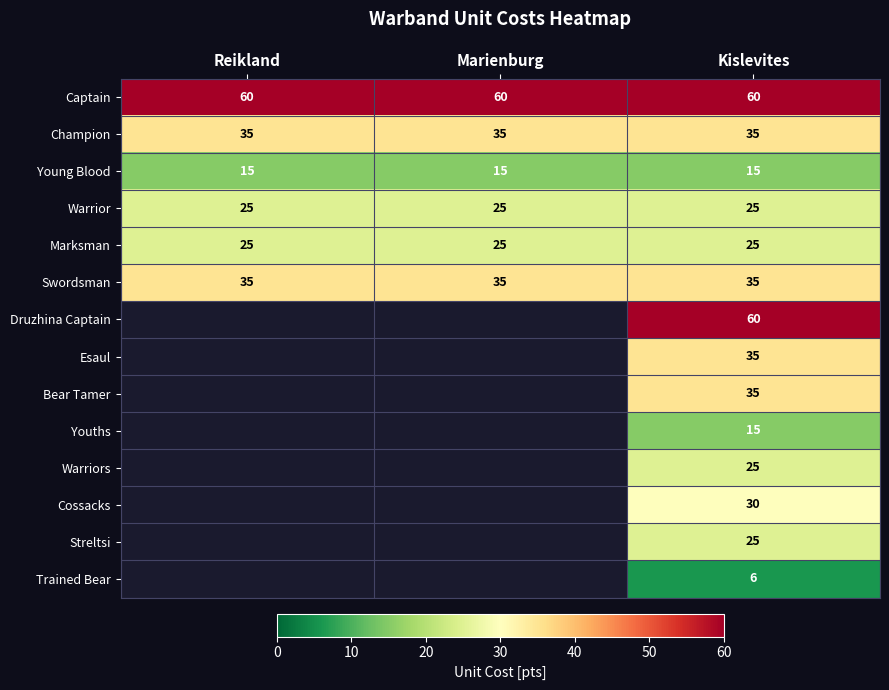

What is the maximum value for Warrior?

25